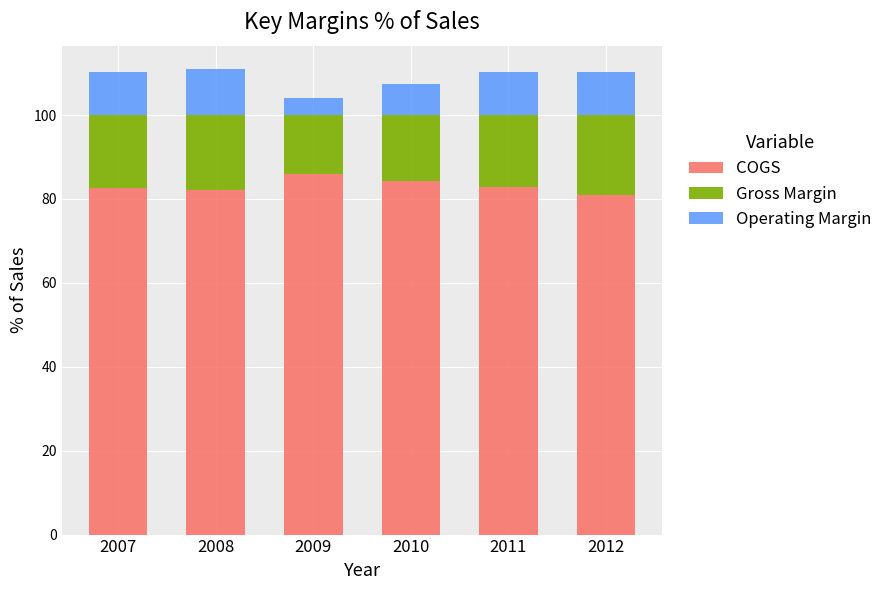

What is the maximum value for COGS?

85.8